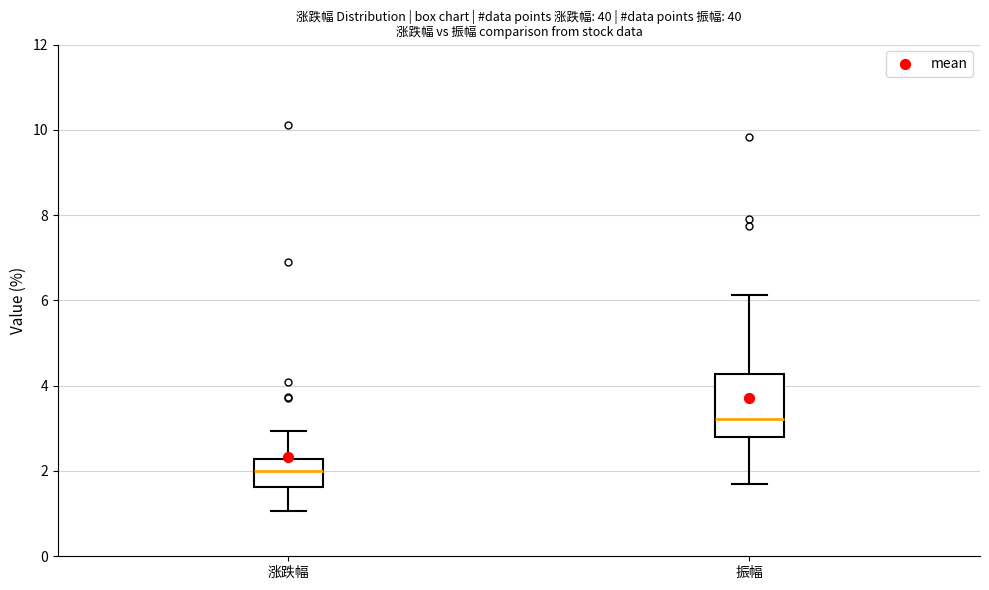

Reading left to right, transcribe this box plot: for each box, give where its median line is, the range the box spans, and where its two whiskers end, as read against the y-axis. The values are not printed on the chart, so give them approximately, as read against the axis.

涨跌幅: median 2.0, box 1.6 to 2.2, whiskers 1.0 to 3.0
振幅: median 3.2, box 2.8 to 4.2, whiskers 1.6 to 6.2